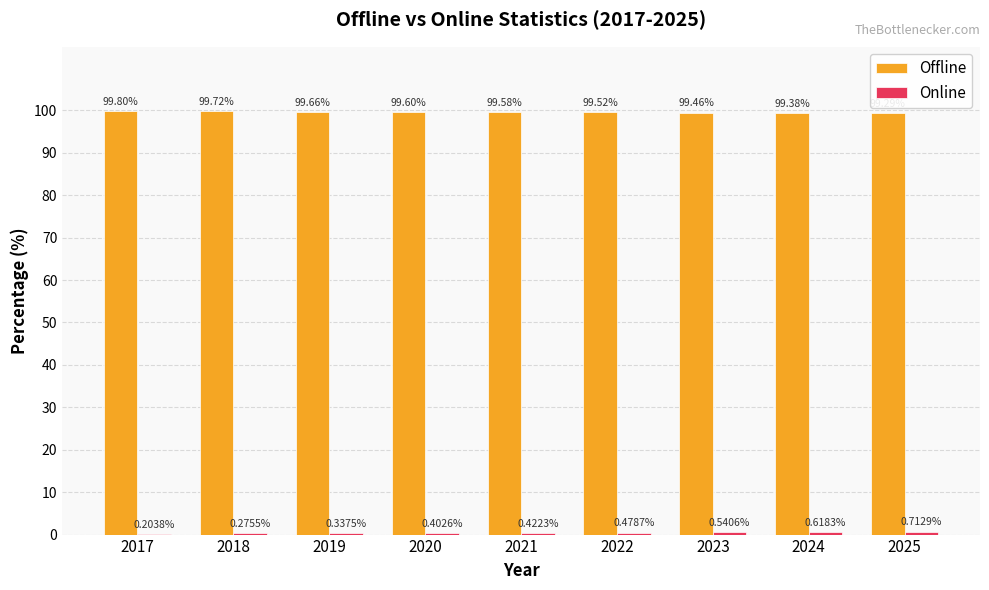

Which series has the largest total across all categories?

Offline